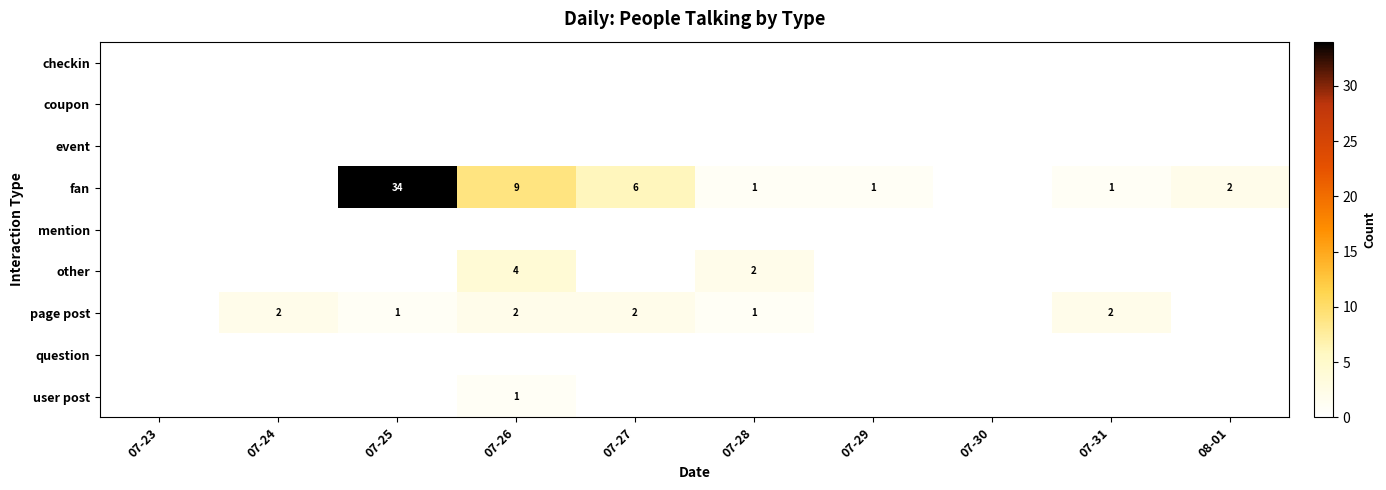

The value of page post at 07-26 is 2. True or false?

True